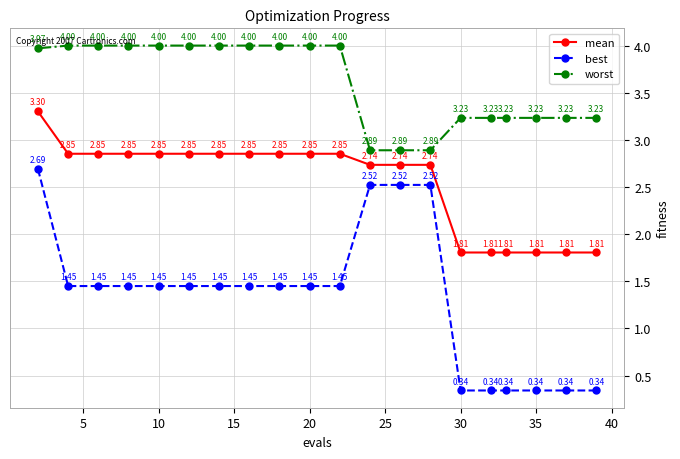

Which series has the largest total across all categories?

worst